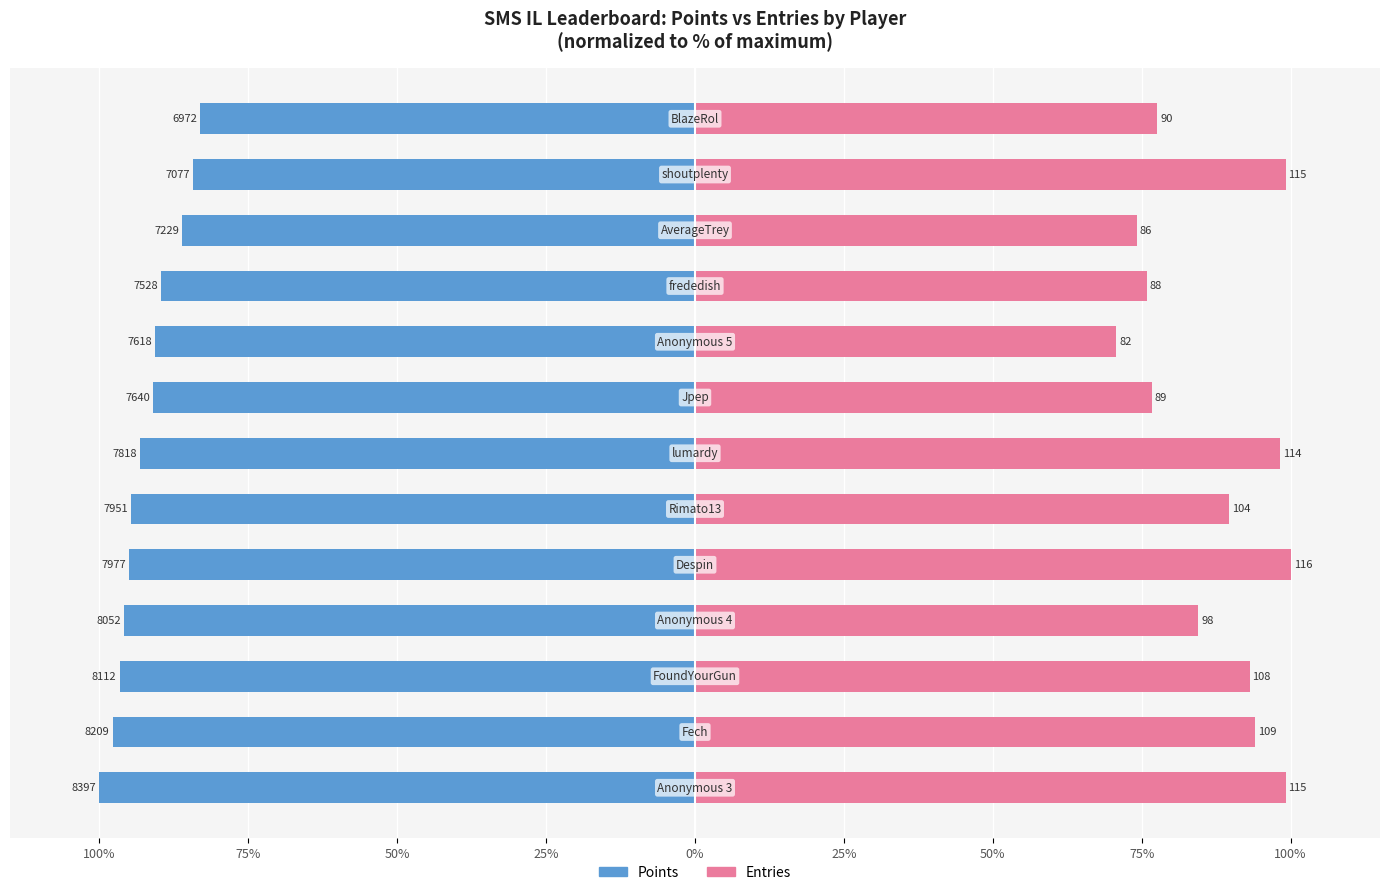

How many data points in Points are above -93?

6